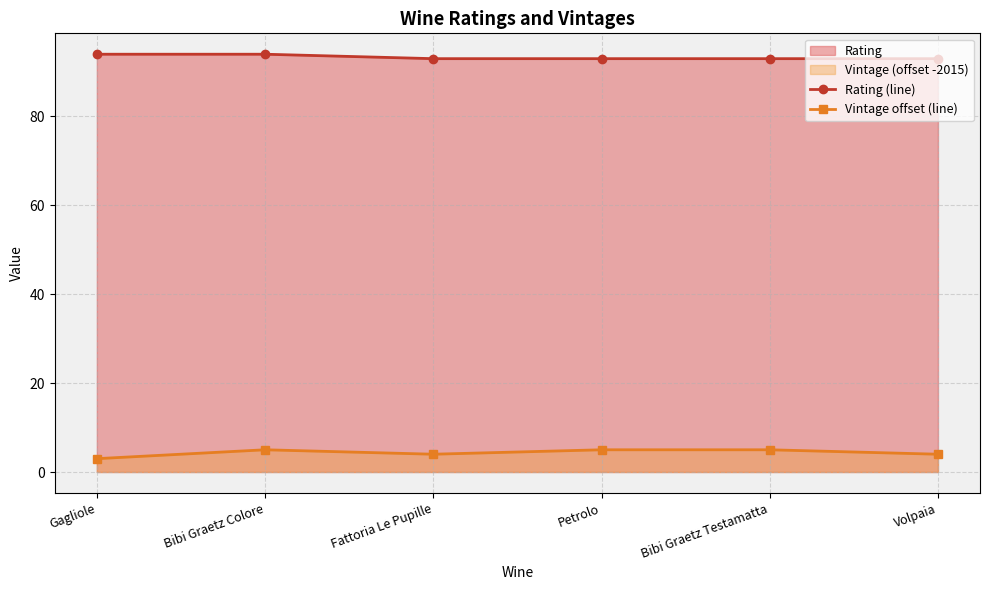

How many interior local peaks does the Vintage offset (line) series have?

1